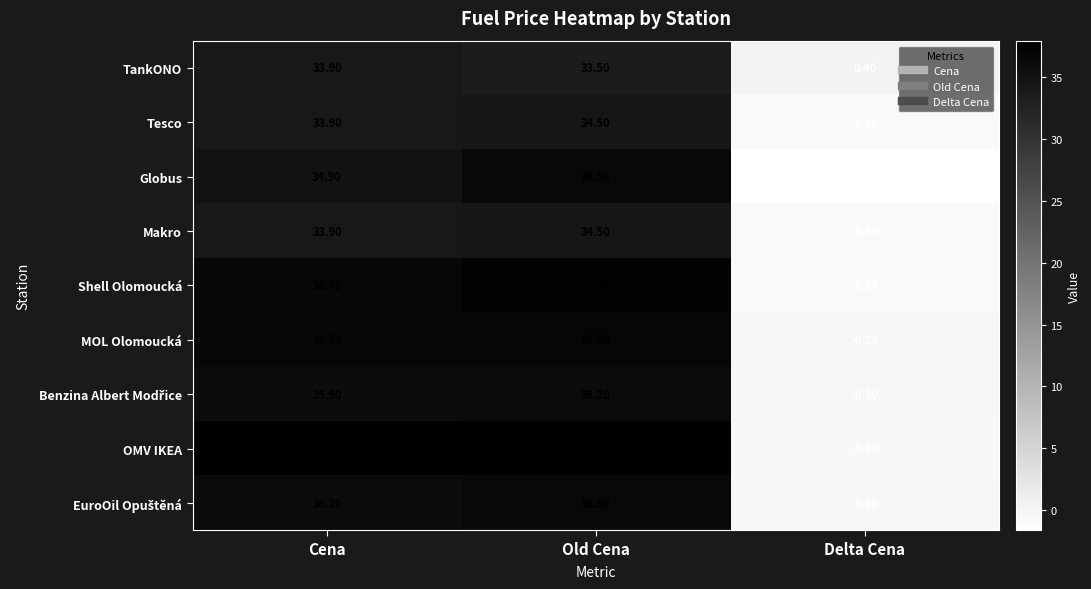

Which series changed the most between Cena and Delta Cena?

OMV IKEA